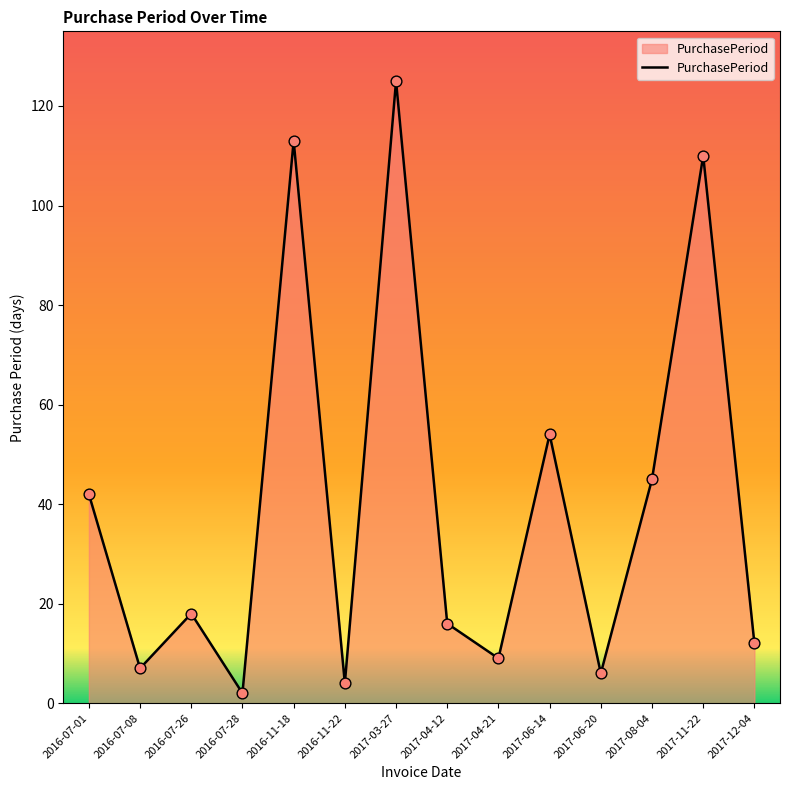

What is the change in value from 2016-07-28 to 2017-12-04?

+10